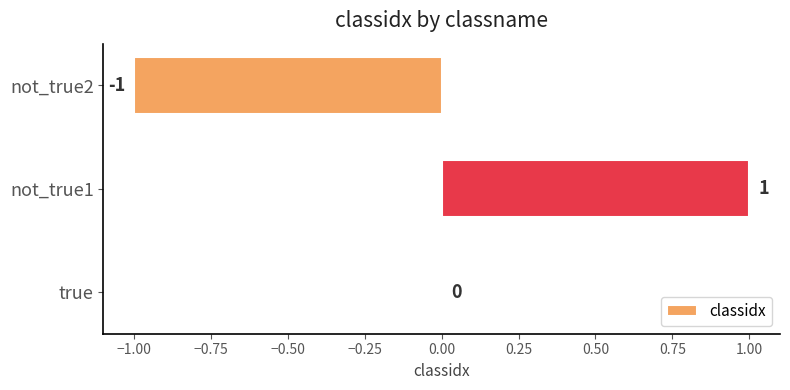

How many values are between -1 and 1?

3